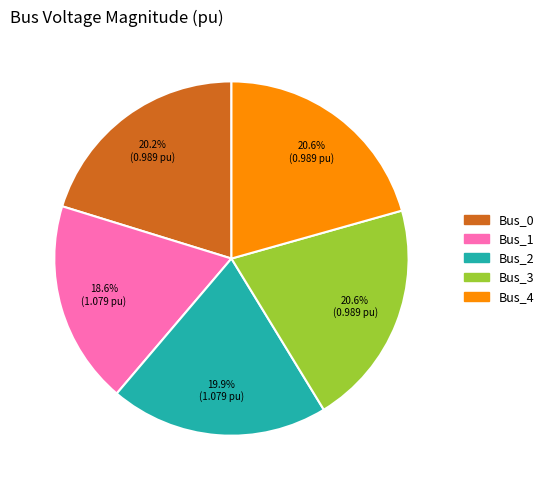

Count the number of slices in the pie.

5